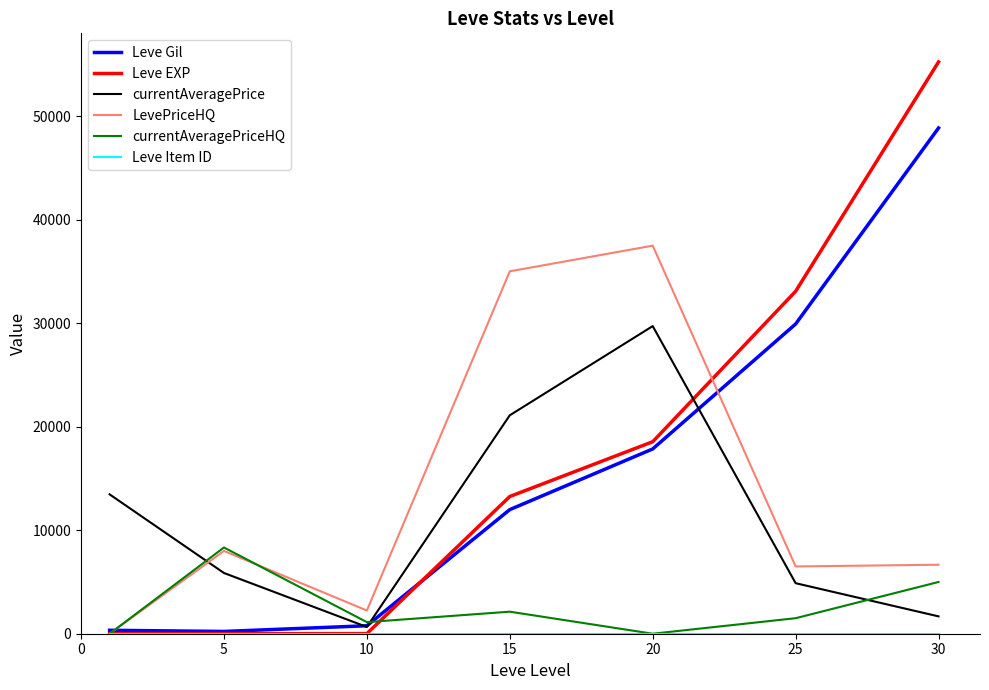

Which series has the widest spread of values?

Leve EXP